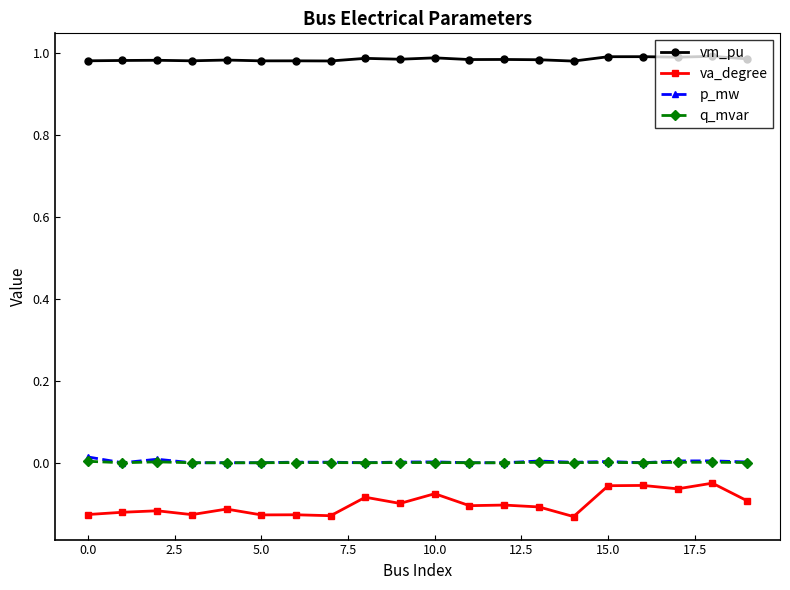

True or false: p_mw and vm_pu intersect in this chart.

False